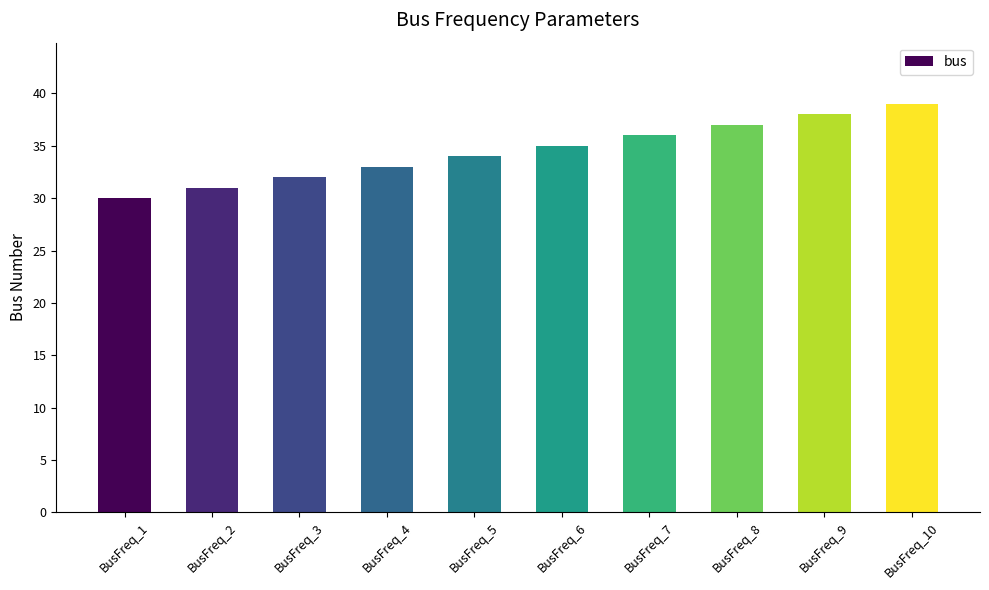

At which category does the chart reach its minimum across all series?

BusFreq_1